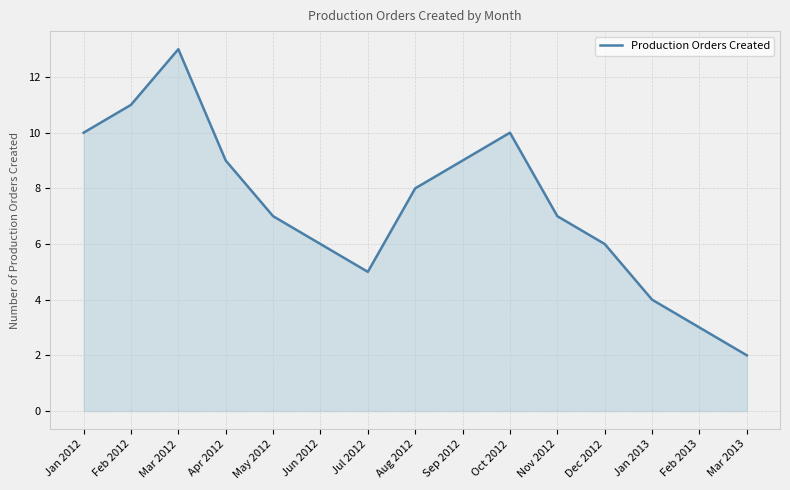

At which category does the data reach its first local valley?

Jul 2012